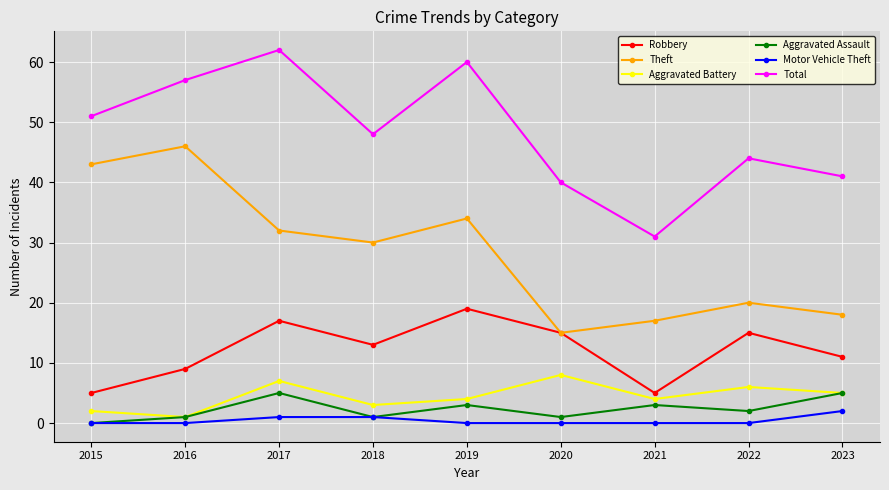

How many data points in Total are less than 48?

4